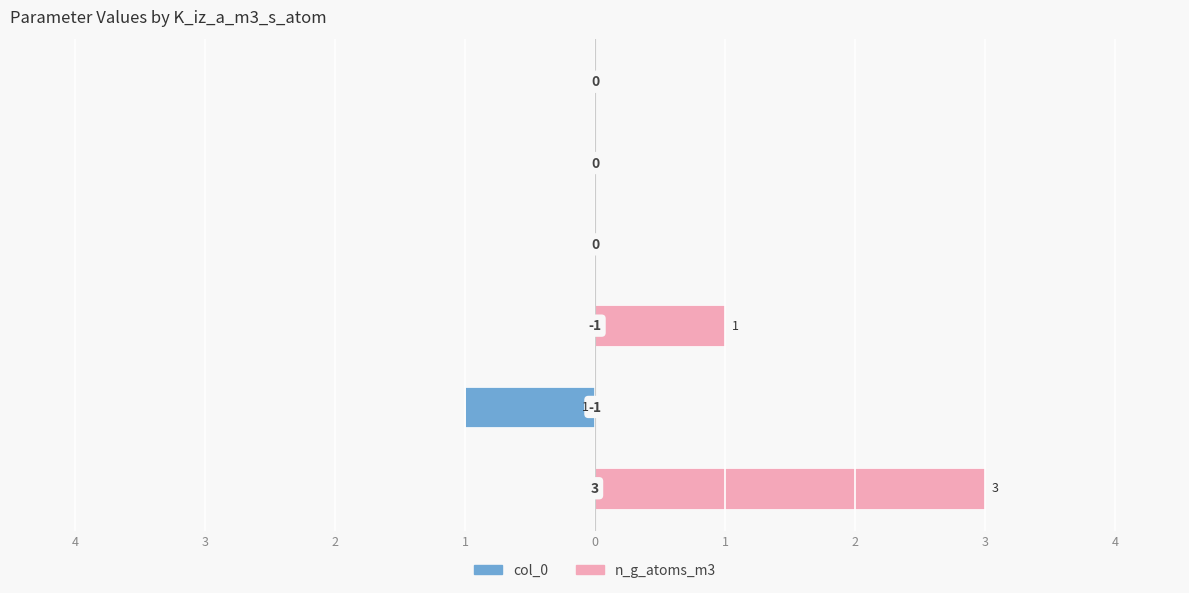

Between 3 and 1, which series saw the biggest shift?

col_0